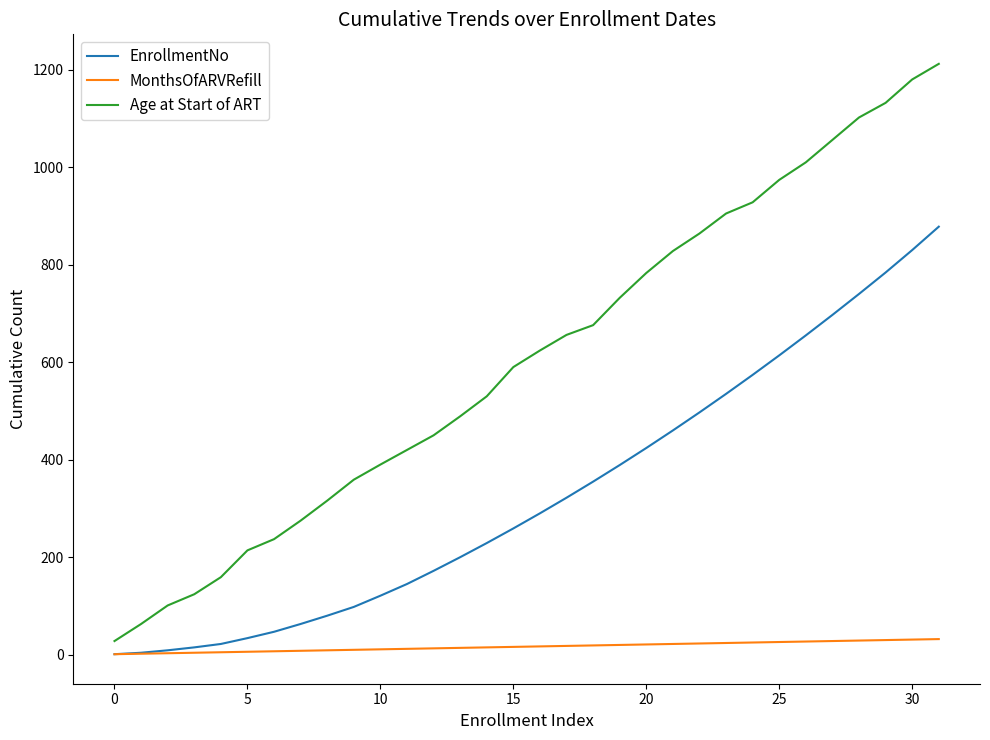

True or false: Age at Start of ART and MonthsOfARVRefill intersect in this chart.

False